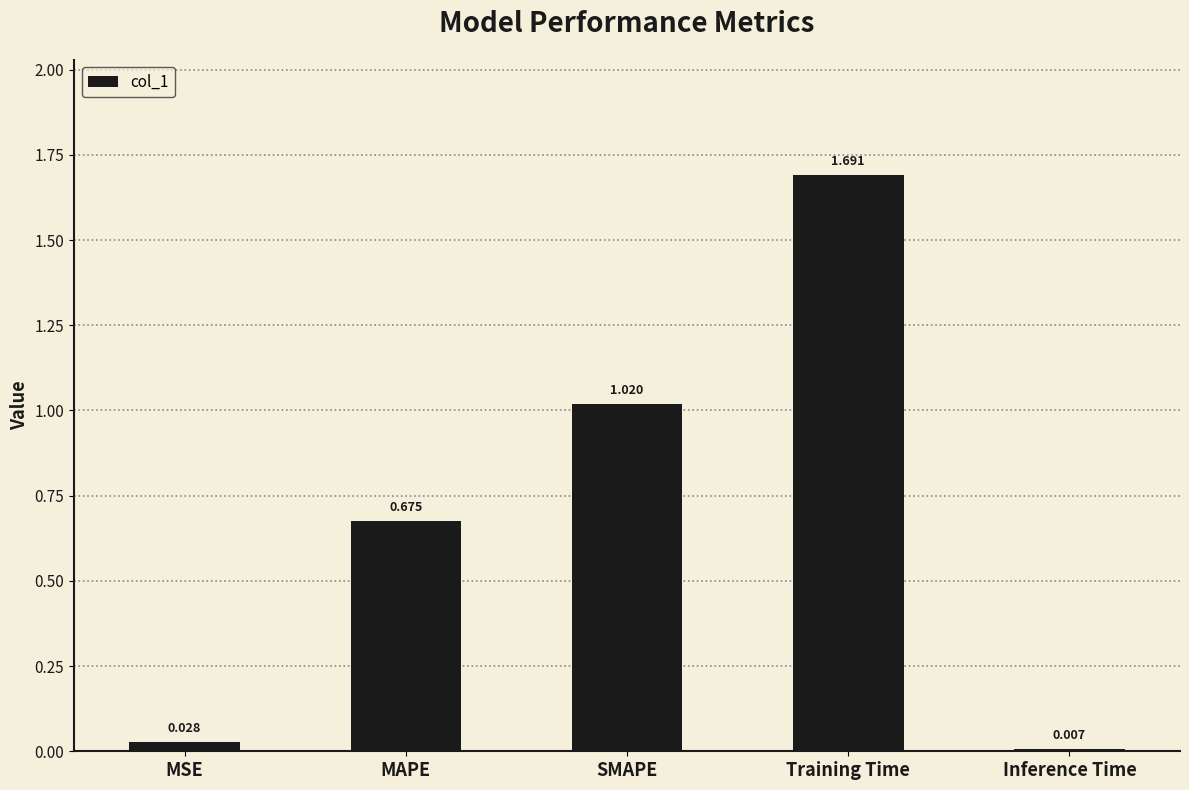

True or false: the data shows 1.1 at MAPE.

False